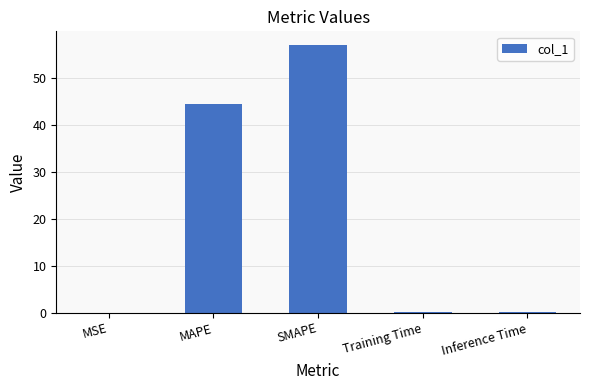

What is the ratio of the value at SMAPE to the value at MAPE?

1.3